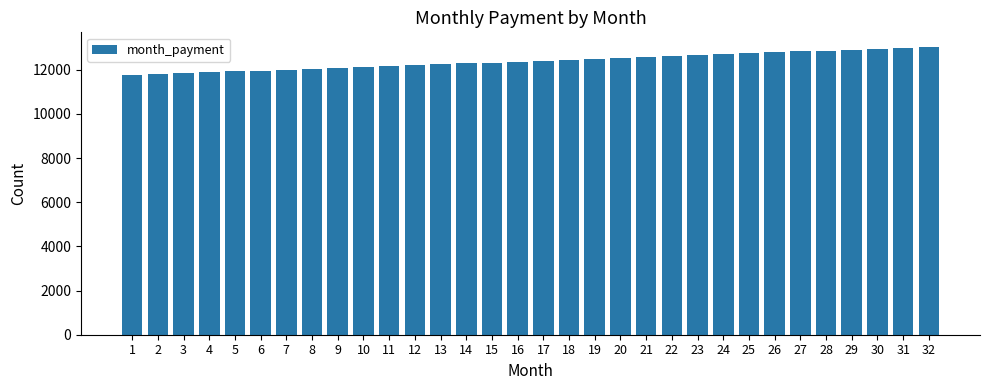

What is the value of the 26th bar from the left?

12789.6